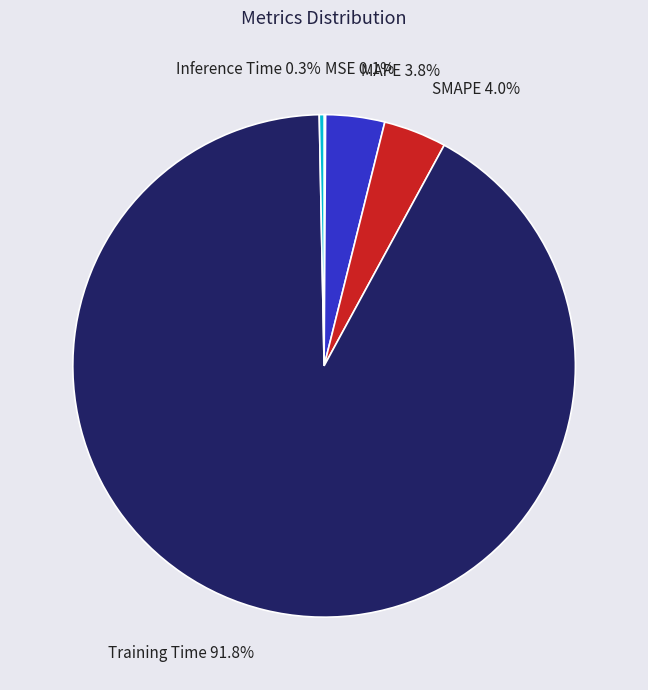

Is there a majority slice in this chart?

Yes